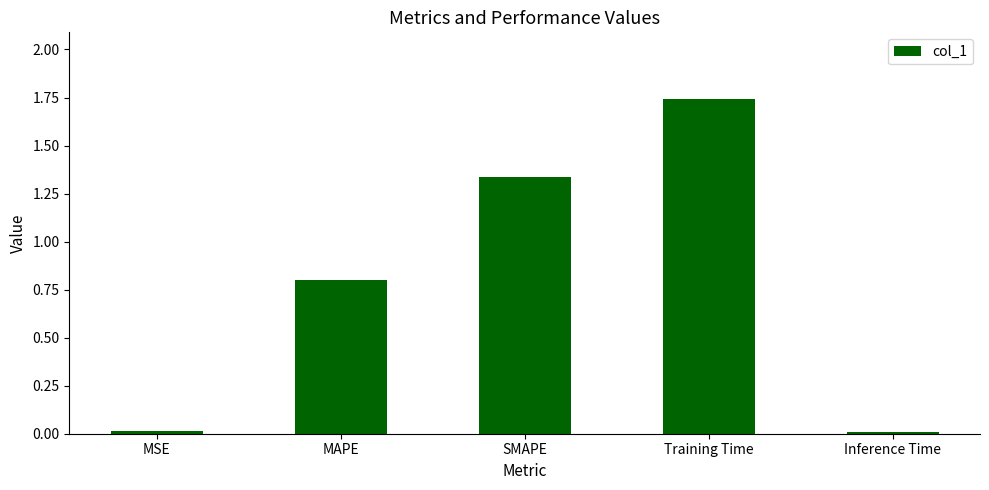

What is the change in value from SMAPE to Training Time?

+0.4